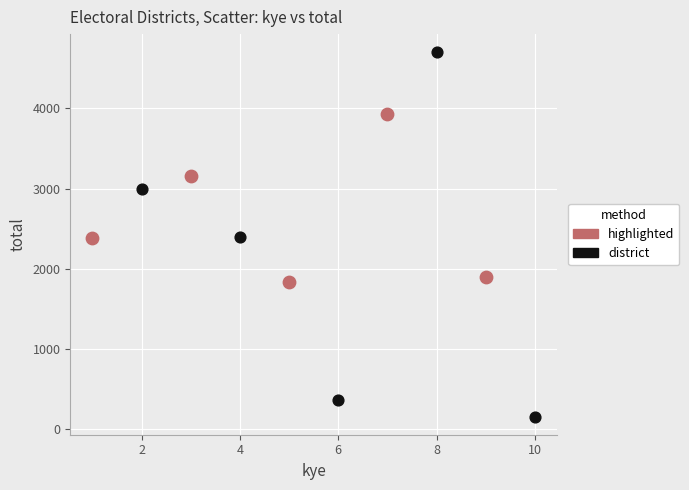

Which series has the widest spread of Y values?

district